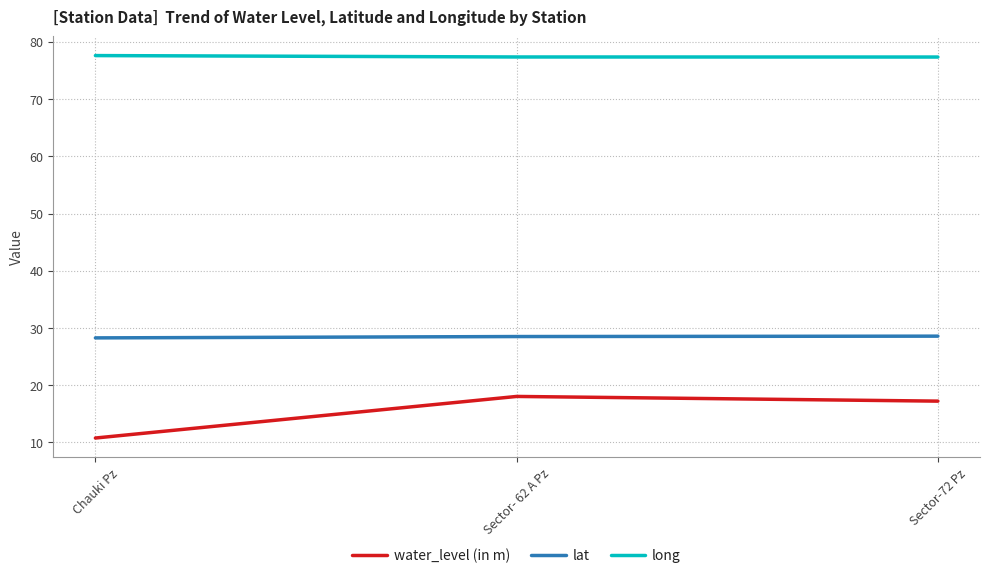

Which series has the largest total across all categories?

long